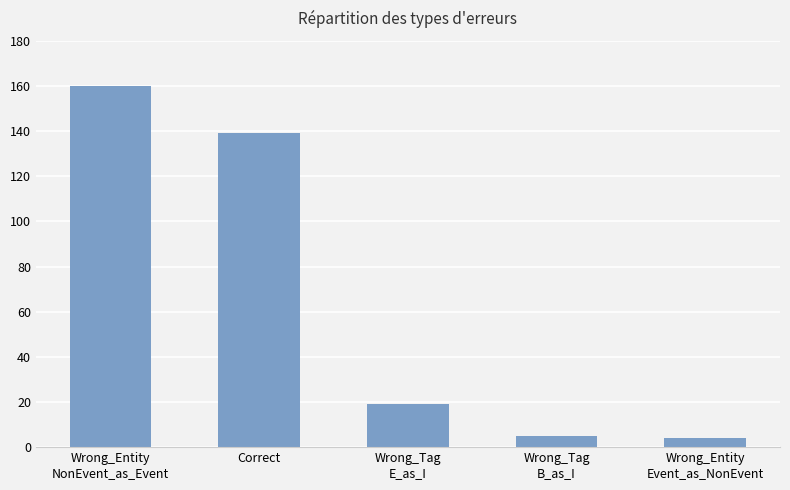

Reading right to left, list all the values displayed in this chart.

Wrong_Entity
Event_as_NonEvent=4	Wrong_Tag
B_as_I=5	Wrong_Tag
E_as_I=19	Correct=139	Wrong_Entity
NonEvent_as_Event=160